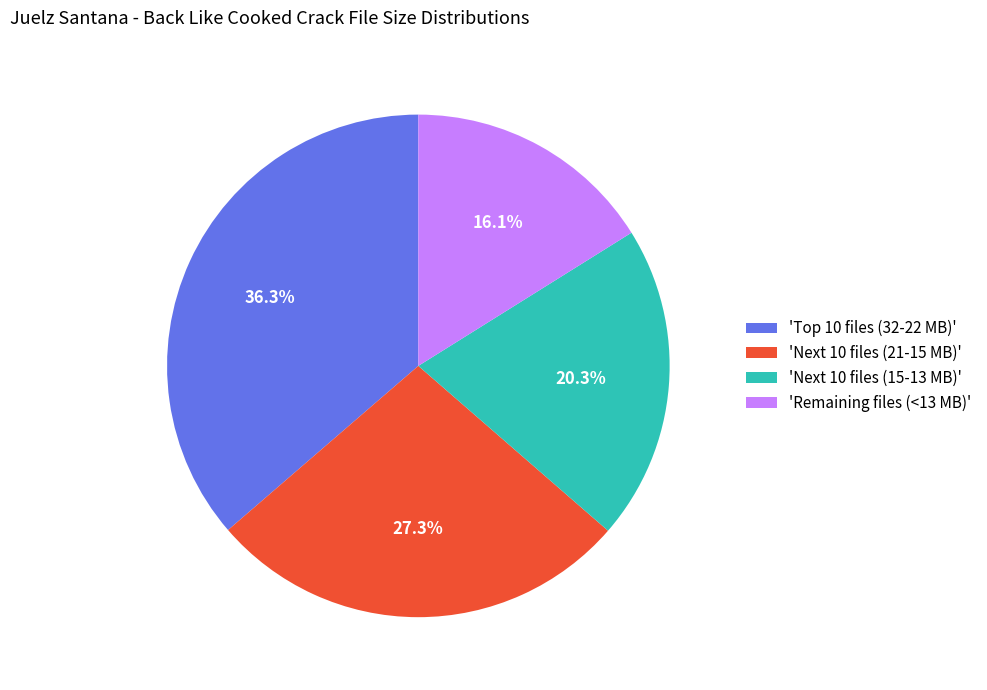

Rank the categories by value from highest to lowest.

'Top 10 files (32-22 MB)', 'Next 10 files (21-15 MB)', 'Next 10 files (15-13 MB)', 'Remaining files (<13 MB)'